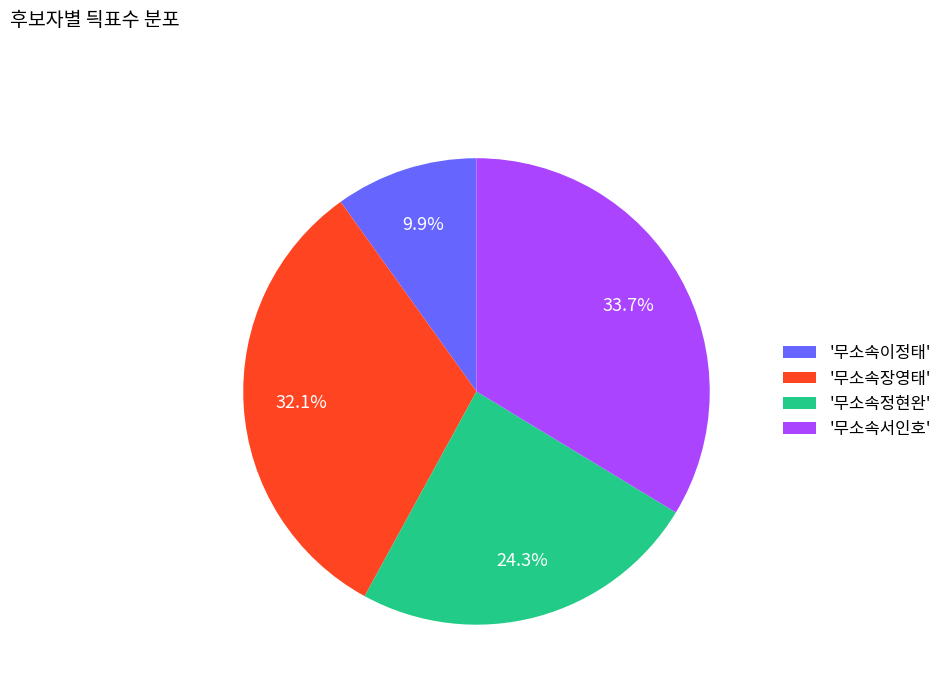

How many segments does this pie chart have?

4